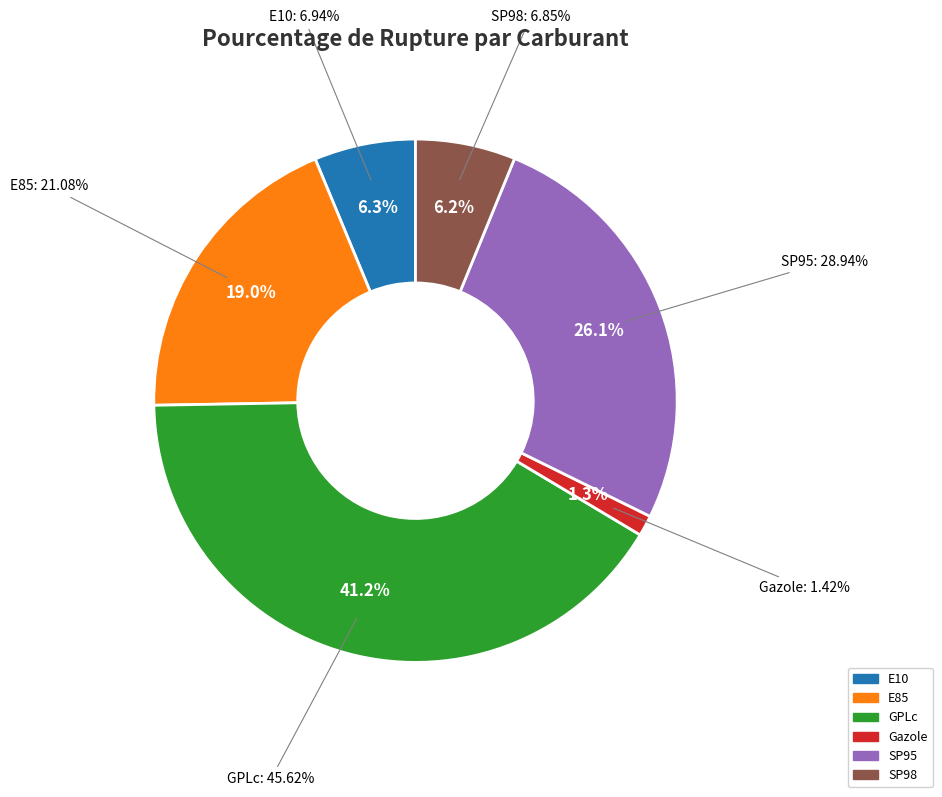

The GPLc slice represents 52% of the pie. True or false?

False